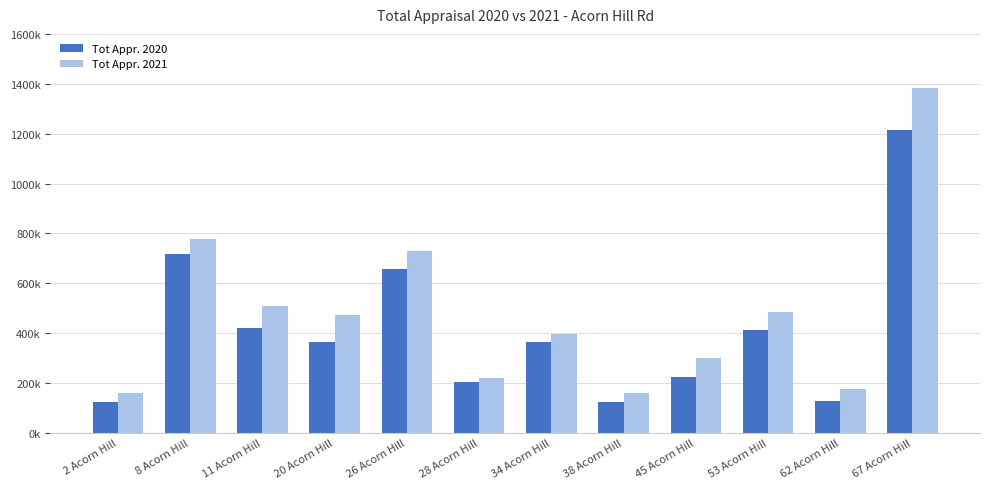

Rank the series at 34 Acorn Hill from lowest to highest value.

Tot Appr. 2020, Tot Appr. 2021